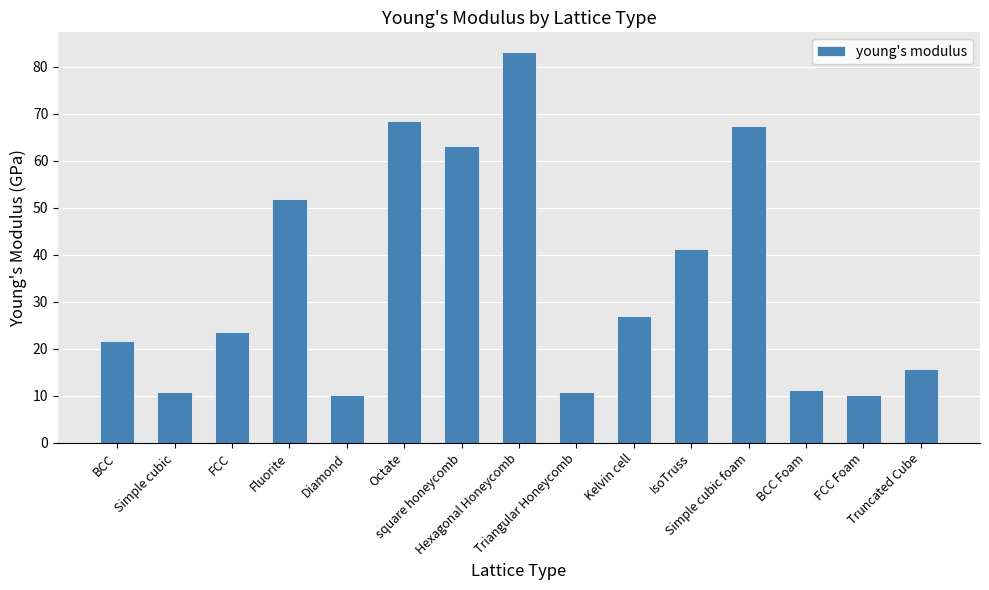

Count the number of data series in this chart.

1